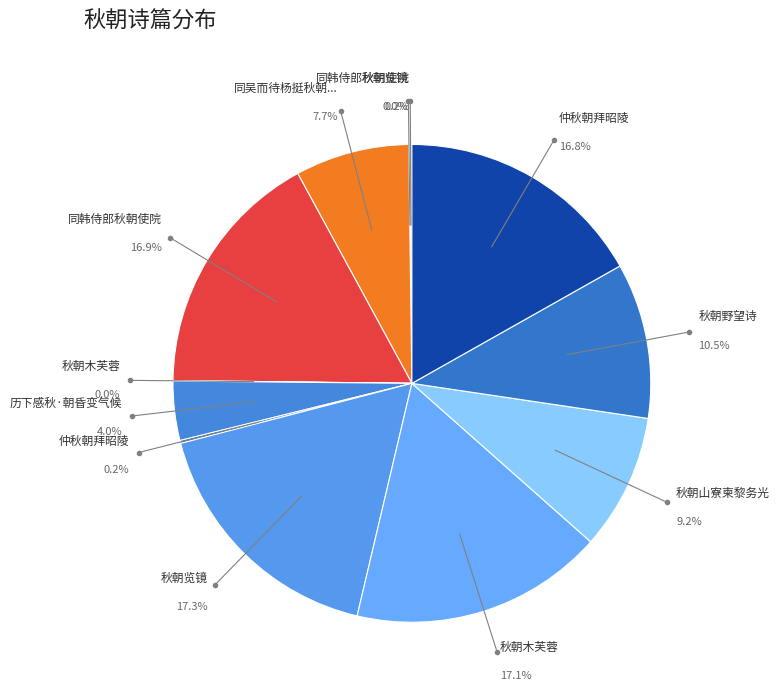

Approximately how many times larger is the value at 仲秋朝拜昭陵 compared to 同吴而待杨挺秋朝天宫万岁山登望?

2.2